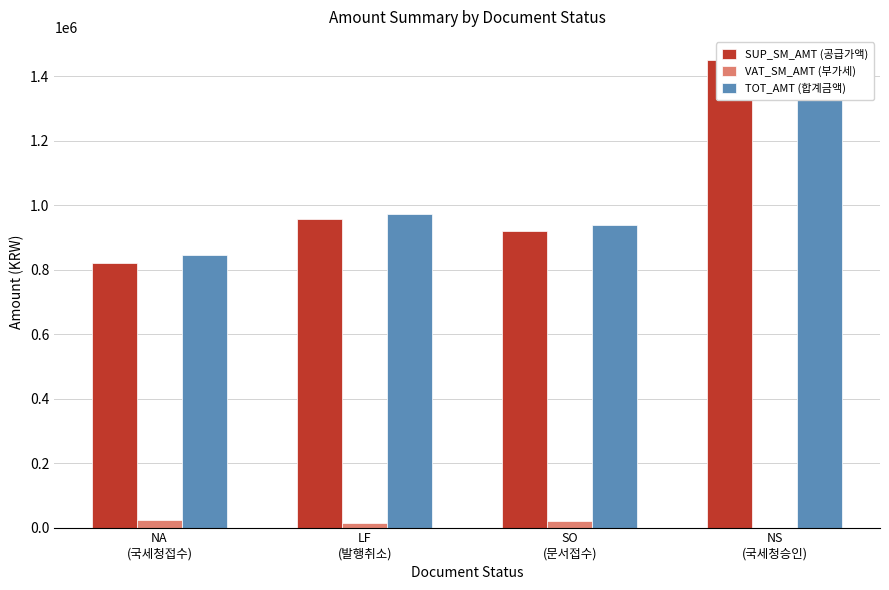

Are the bars horizontal?

No